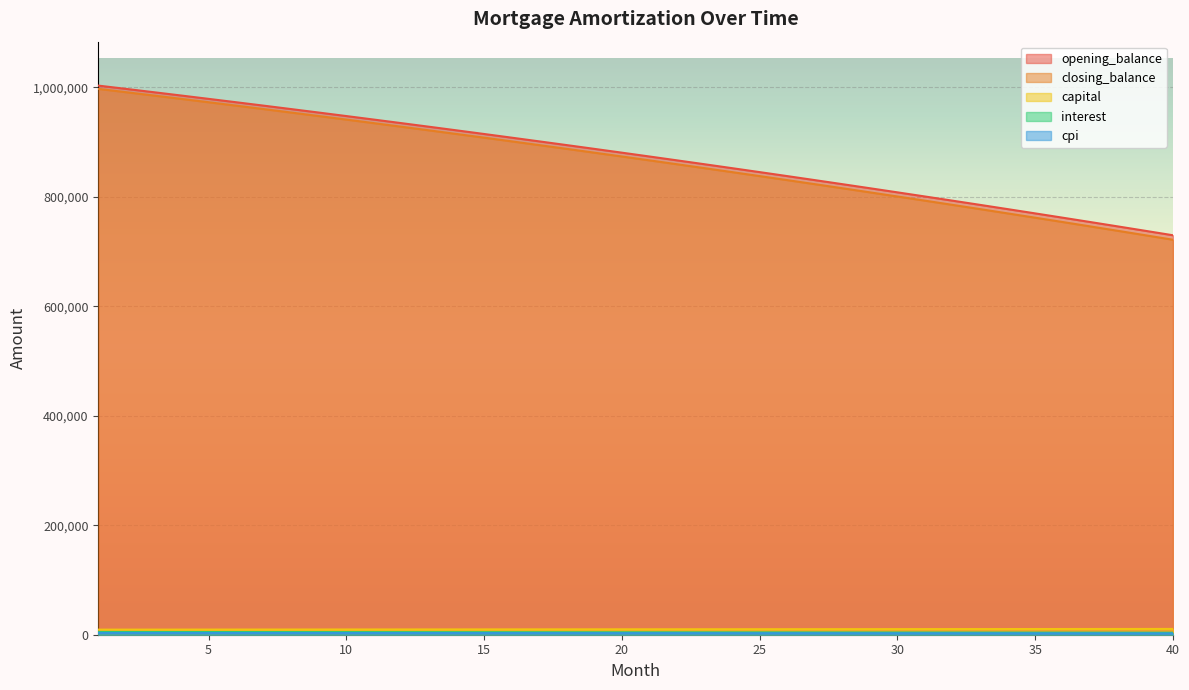

True or false: closing_balance and cpi cross at least once.

False